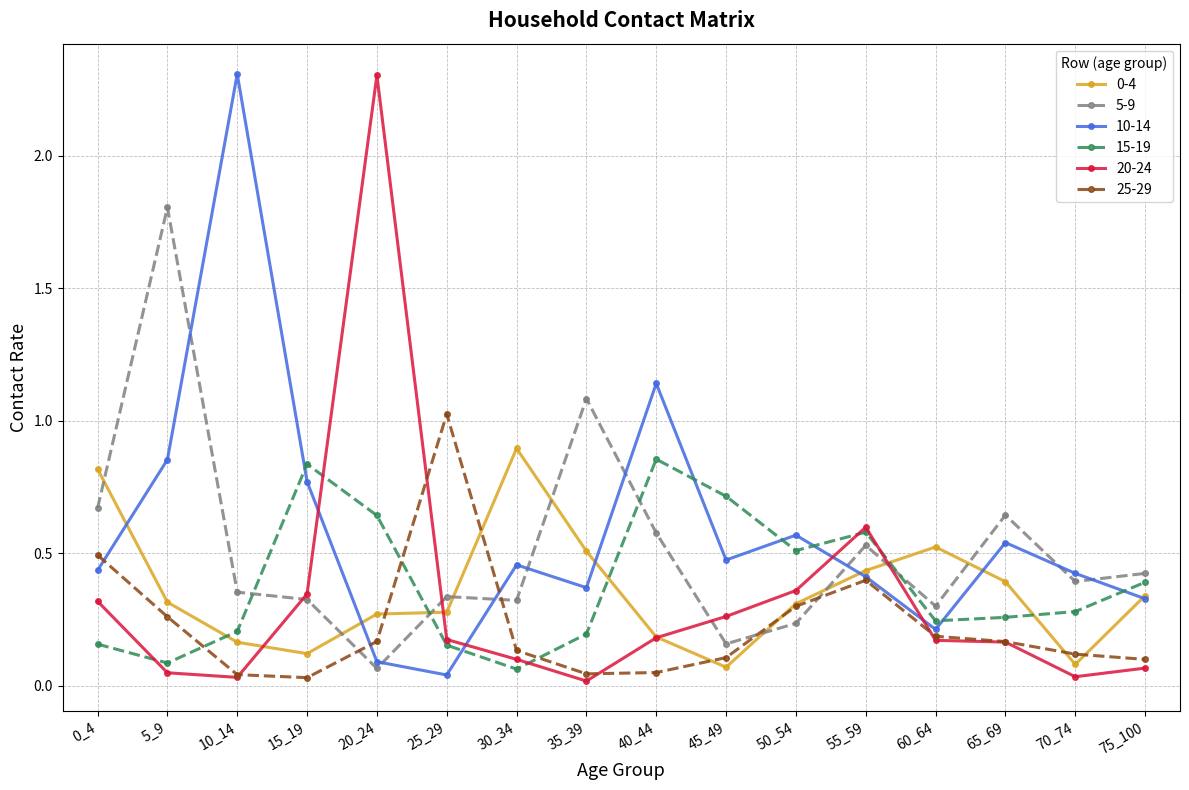

What is the total value across all series at 45_49?

1.8